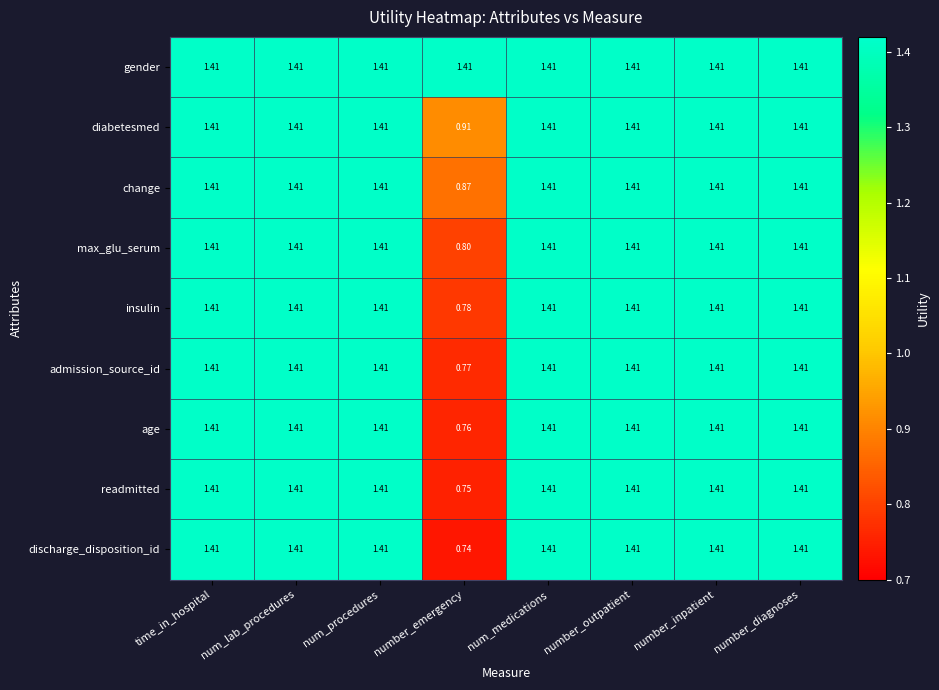

Where does the diabetesmed series first go above 1?

time_in_hospital